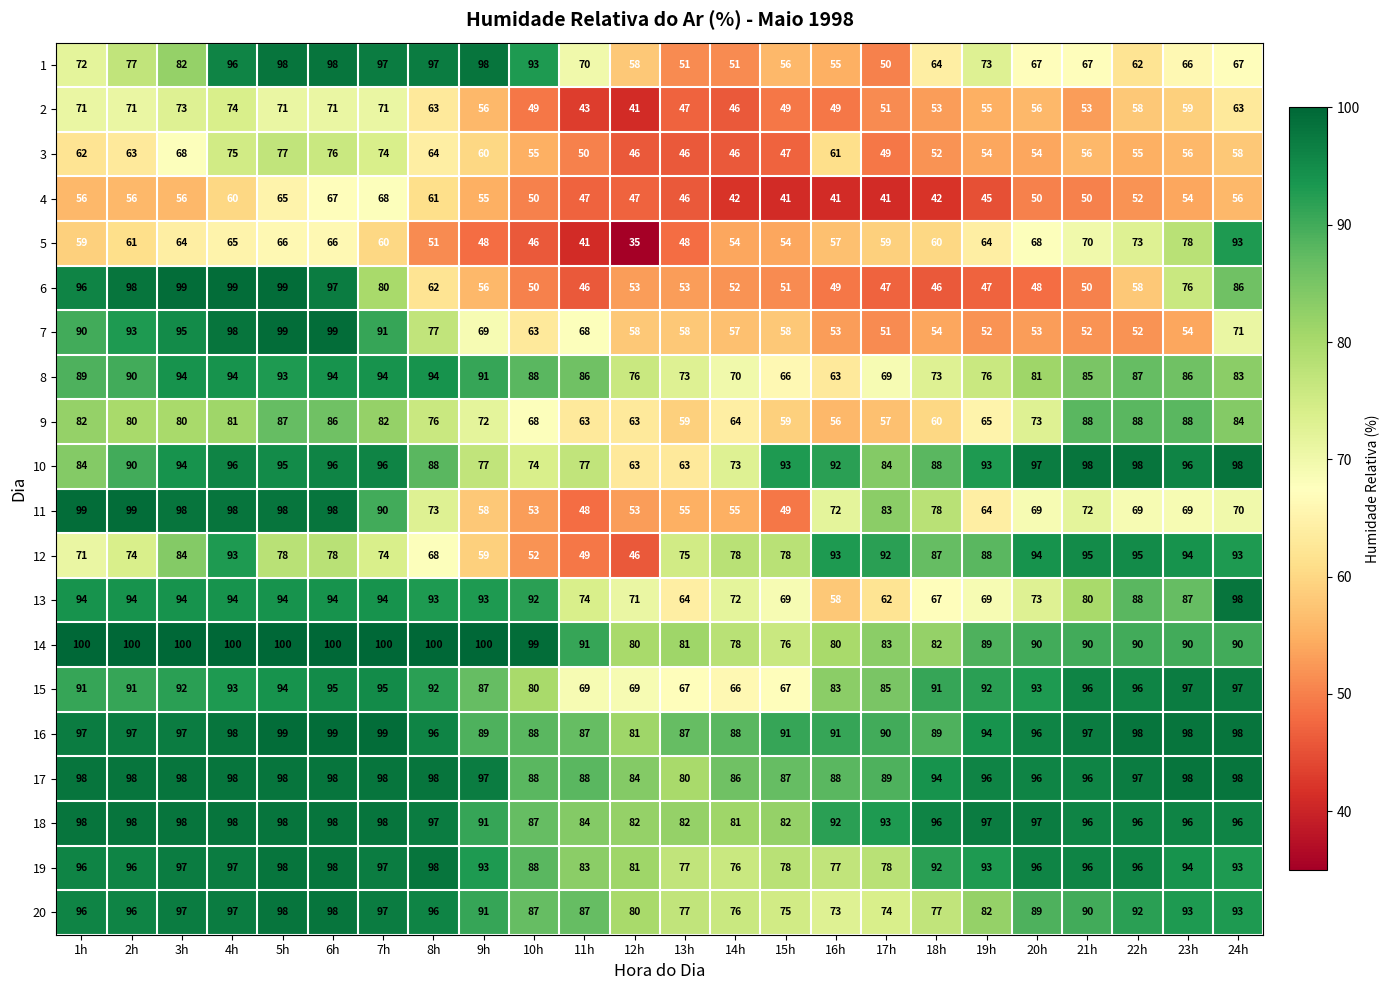

What is the sum of all 13 values?

1968